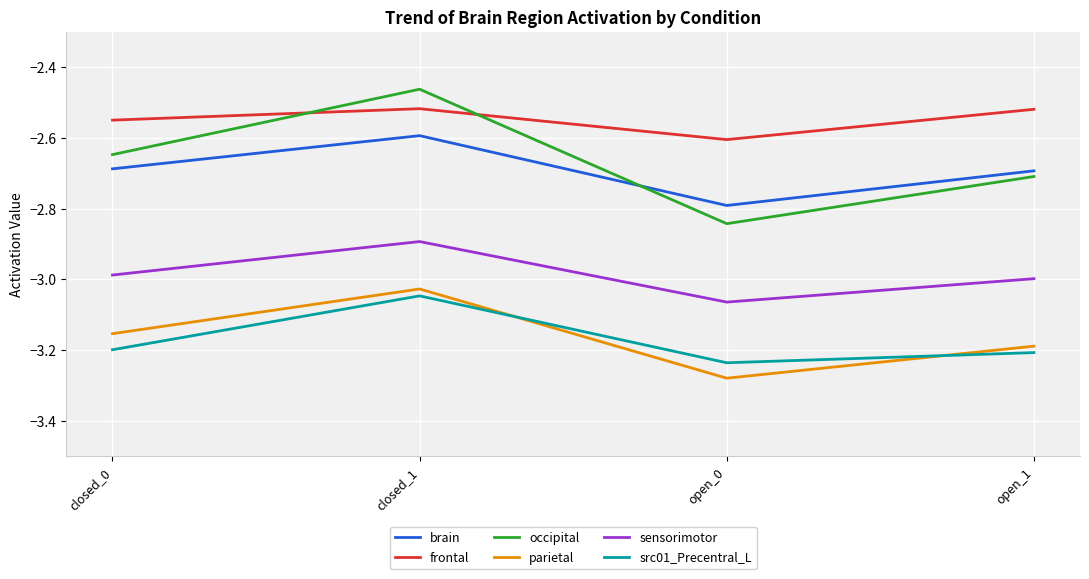

Does the chart have visible grid lines?

Yes